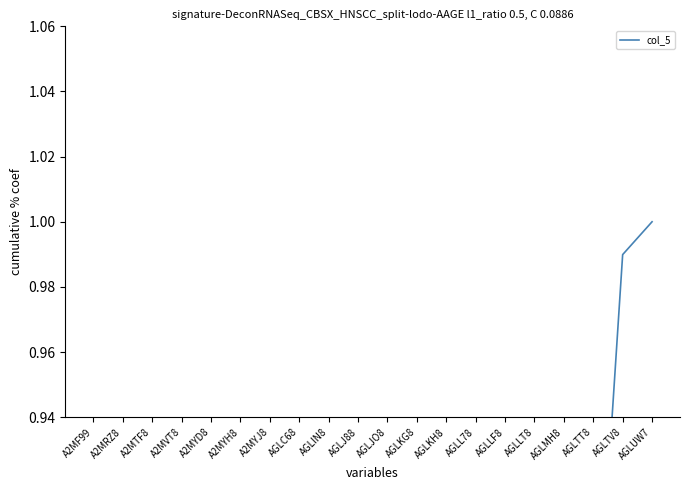

List the labels in order of value, largest first.

AGLUW7, AGLTV8, AGLTT8, AGLMH8, AGLLT8, AGLLF8, AGLL78, AGLKH8, AGLKG8, AGLJ88, AGLJO8, AGLIN8, AGLC68, A2MYJ8, A2MYH8, A2MYD8, A2MVT8, A2MTF8, A2MRZ8, A2MF99